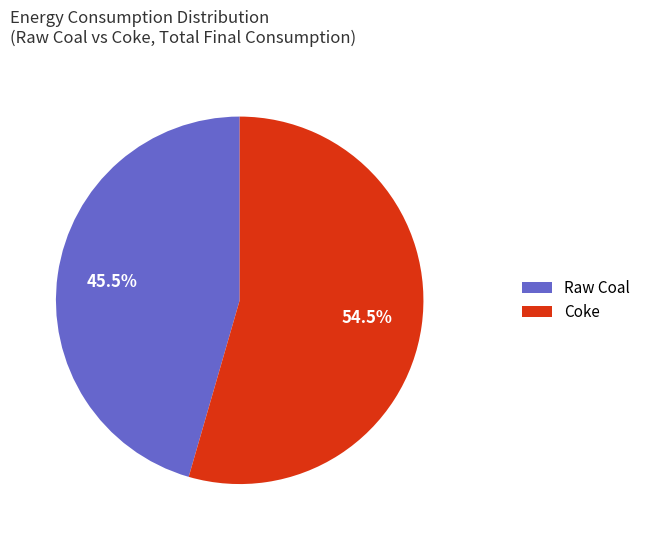

What is the ratio of the value at Raw Coal to the value at Coke?

0.8